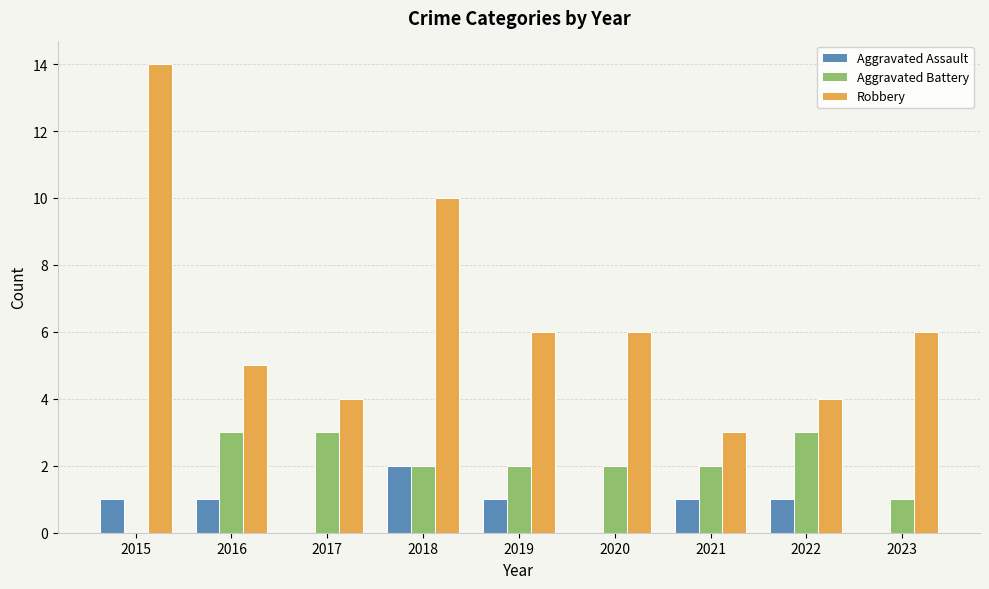

Is it true that Robbery equals 10 at 2018?

True